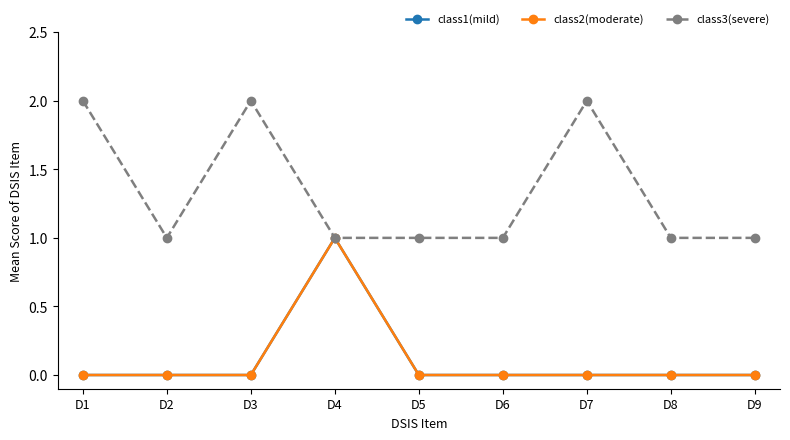

Reading left to right, transcribe all the data shown in this chart.

class1(mild): 0	0	0	1	0	0	0	0	0
class2(moderate): 0	0	0	1	0	0	0	0	0
class3(severe): 2	1	2	1	1	1	2	1	1